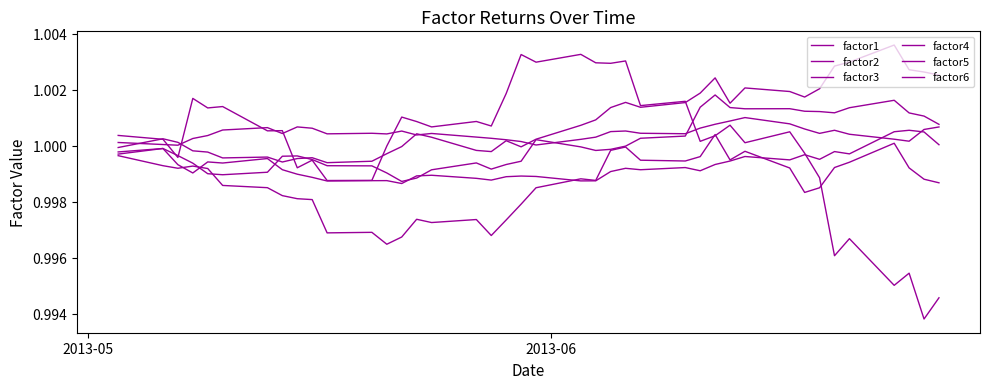

Does the chart display data point markers on the line(s)?

No